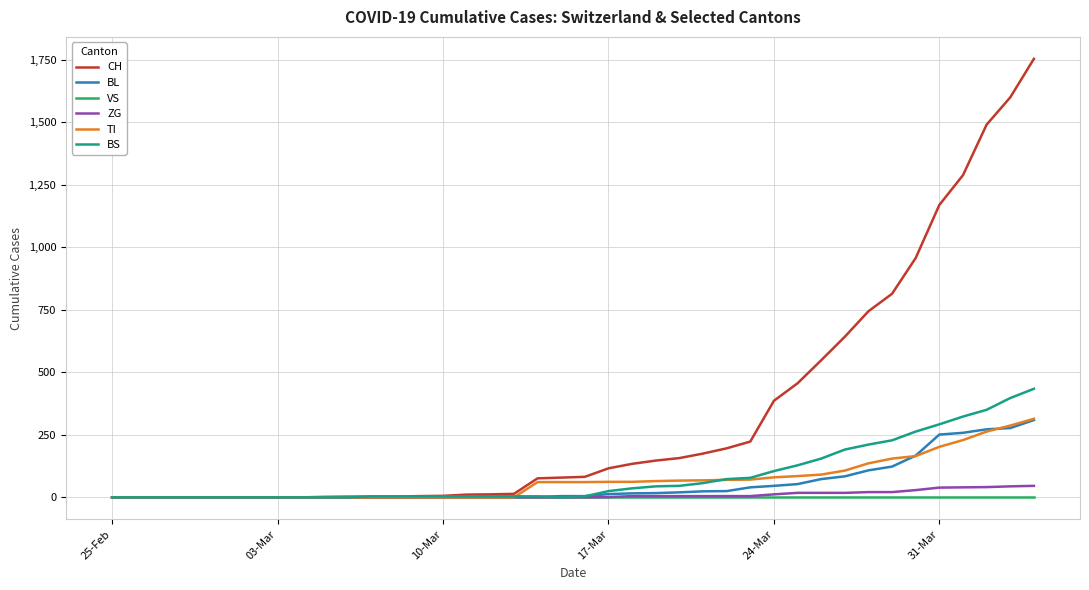

Which series has the widest spread of values?

CH